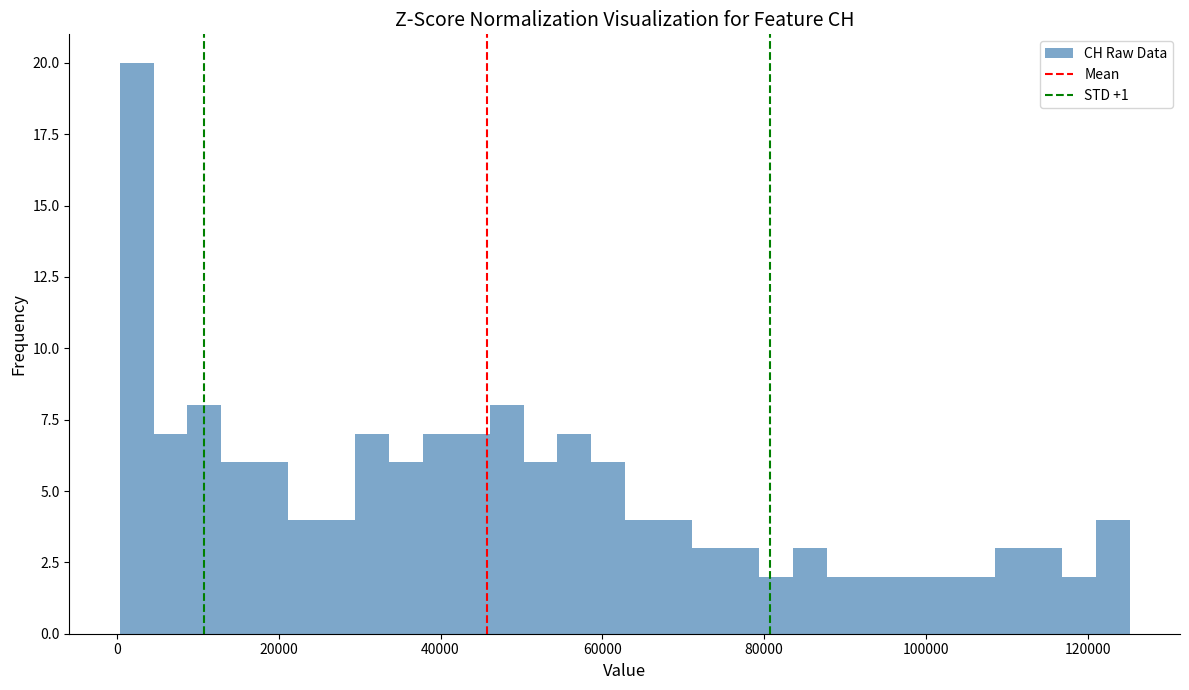

Around what value on the x-axis is the tallest bar? Give the approximate position of its centre, as read against the axis.

2000